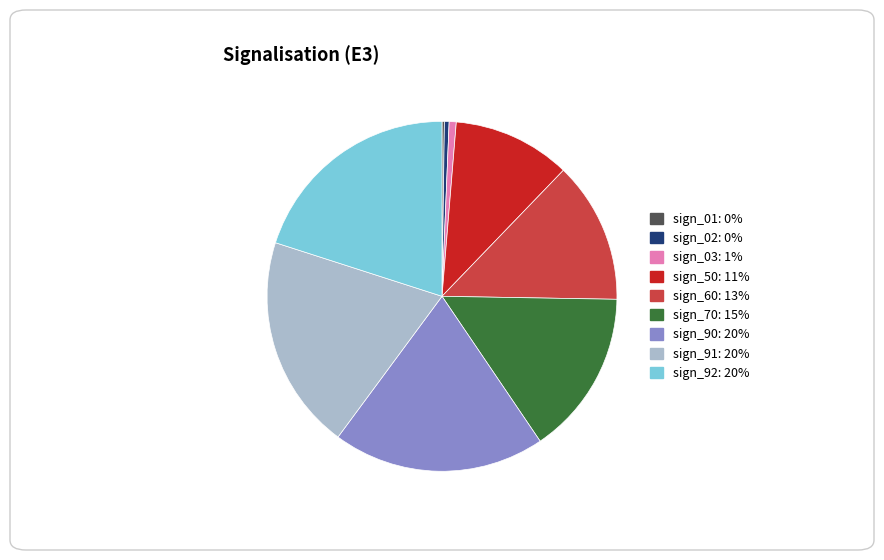

Which has a higher value, sign_70 or sign_91?

sign_91